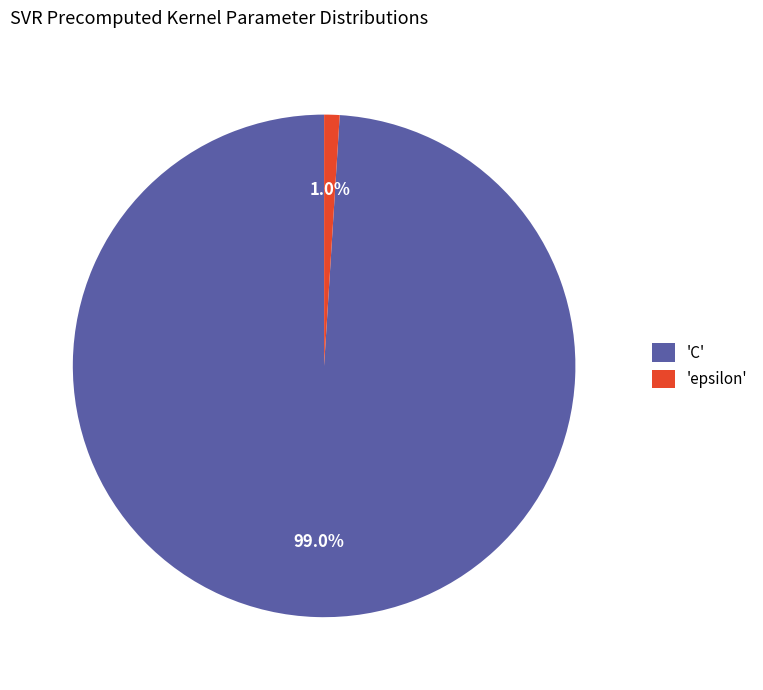

Which slice is the smallest?

'epsilon'